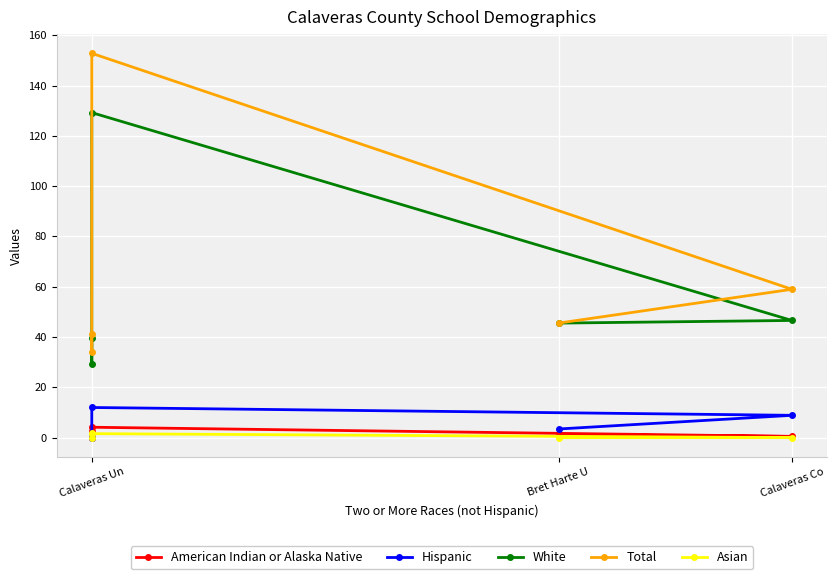

At which category does American Indian or Alaska Native reach its first local valley?

Calaveras Co